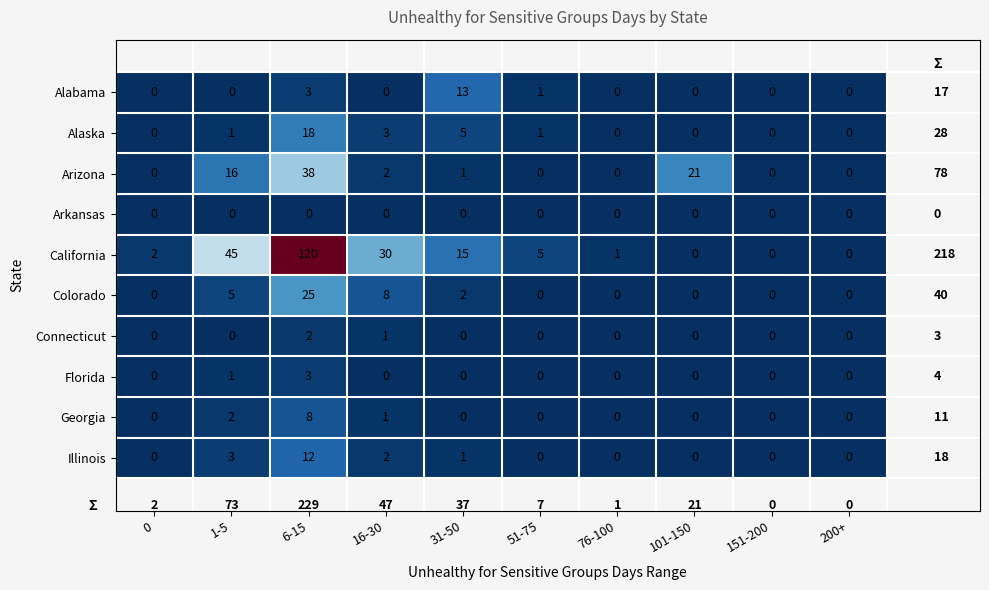

Is the value of Arkansas at 0 greater than the value of Colorado at 6-15?

No